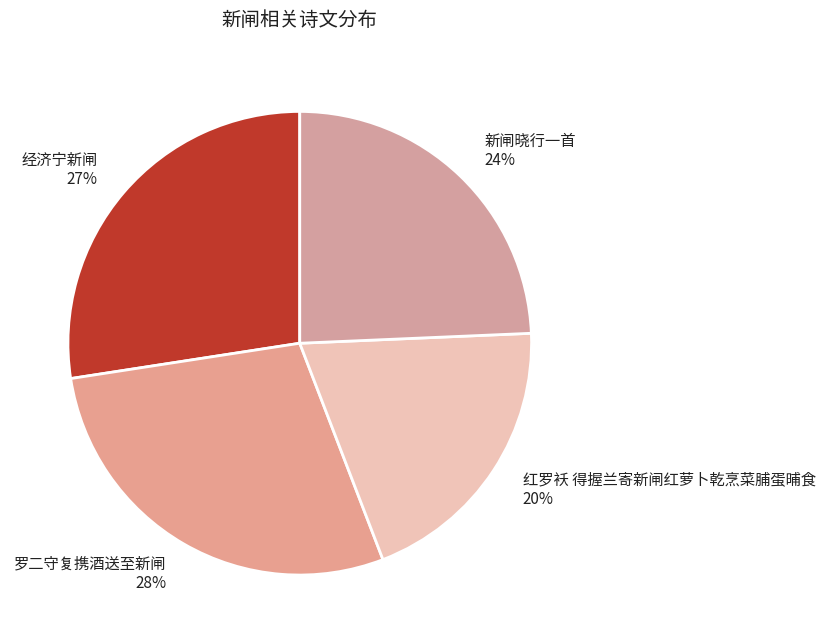

The 红罗袄 得握兰寄新闸红萝卜乾烹菜脯蛋晡食 slice represents 34% of the pie. True or false?

False